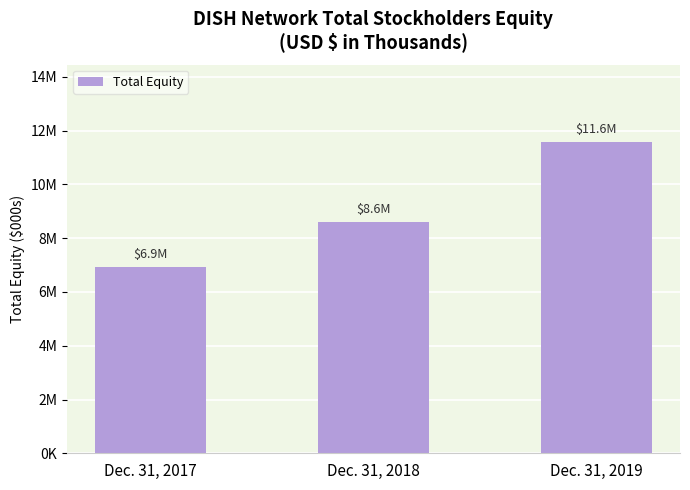

The value at Dec. 31, 2017 is 6937906. True or false?

True